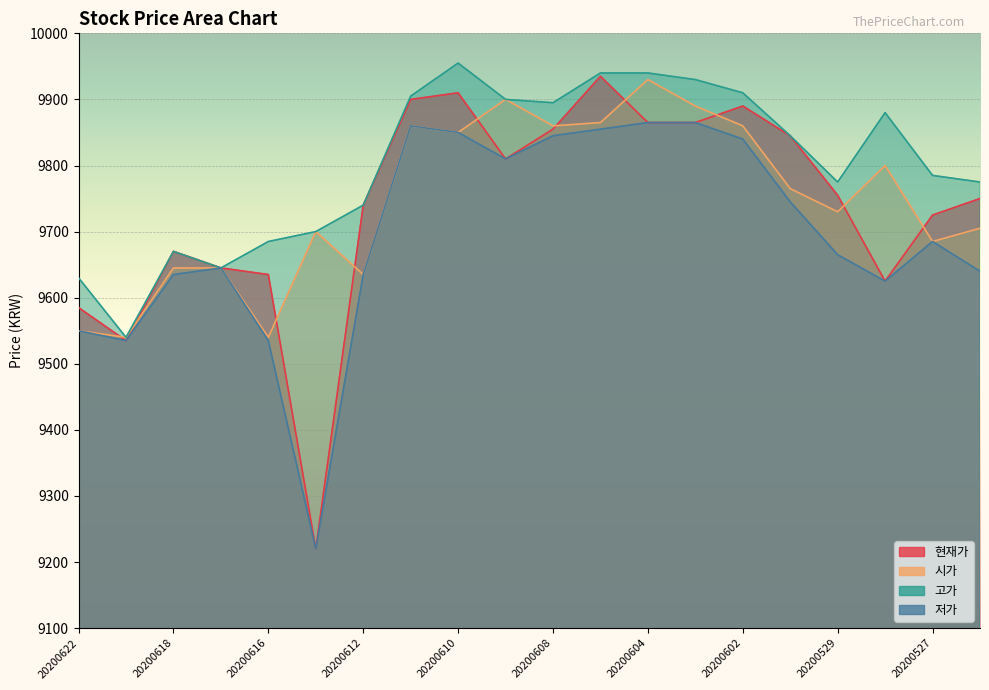

Rank the series at 20200603 from highest to lowest value.

고가, 시가, 현재가, 저가